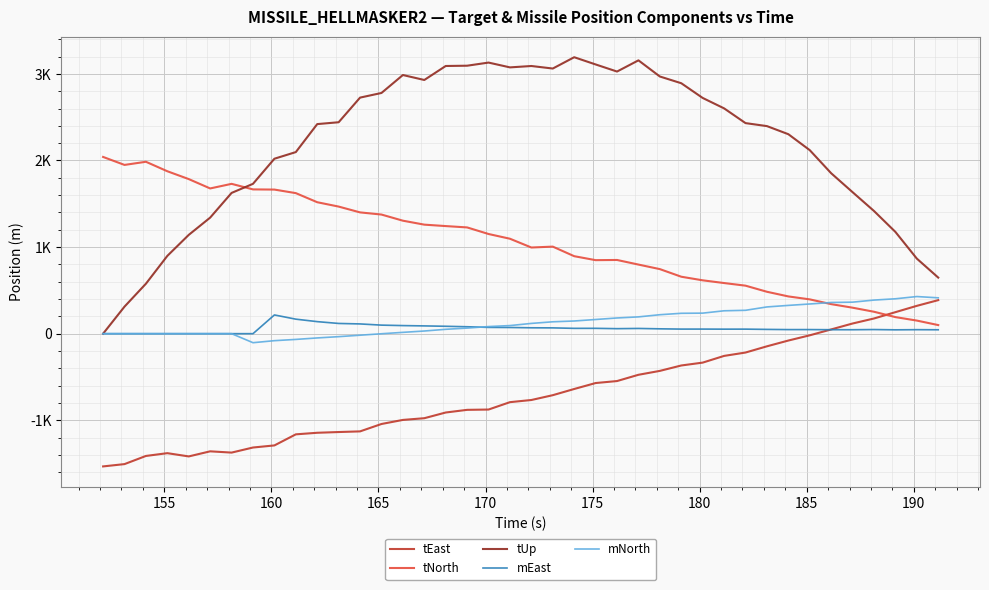

At how many categories does at least one series exceed 2748?

15